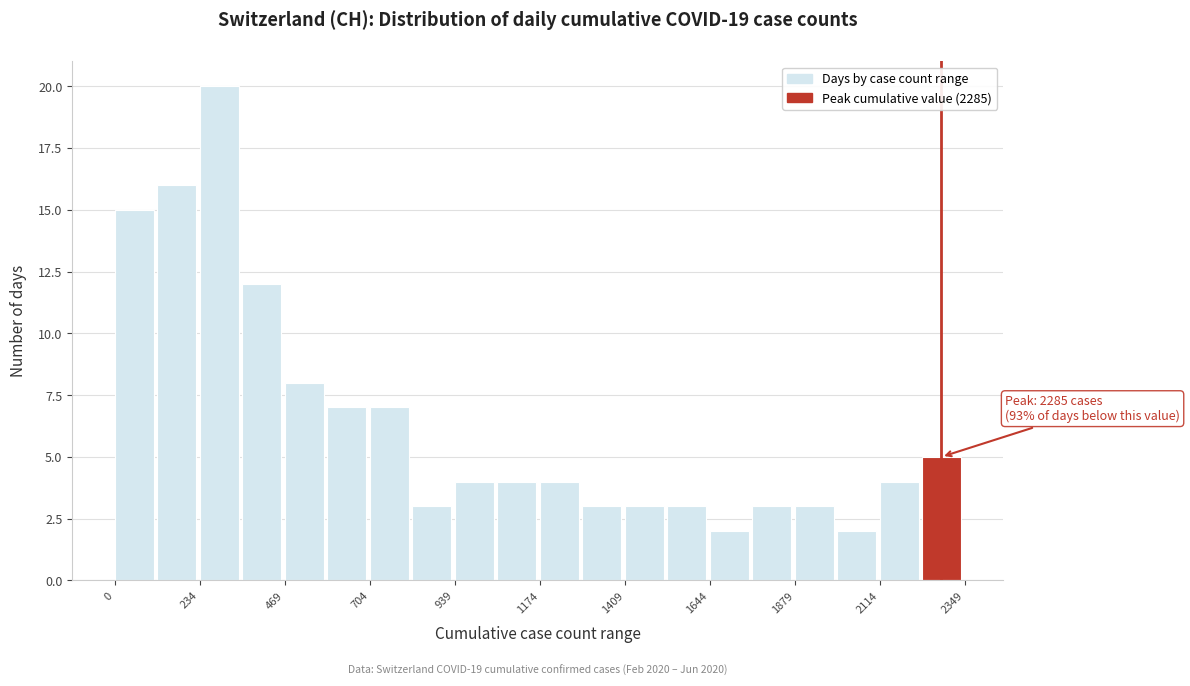

Read against the x-axis, roughly where is the centre of the tallest bar?

300